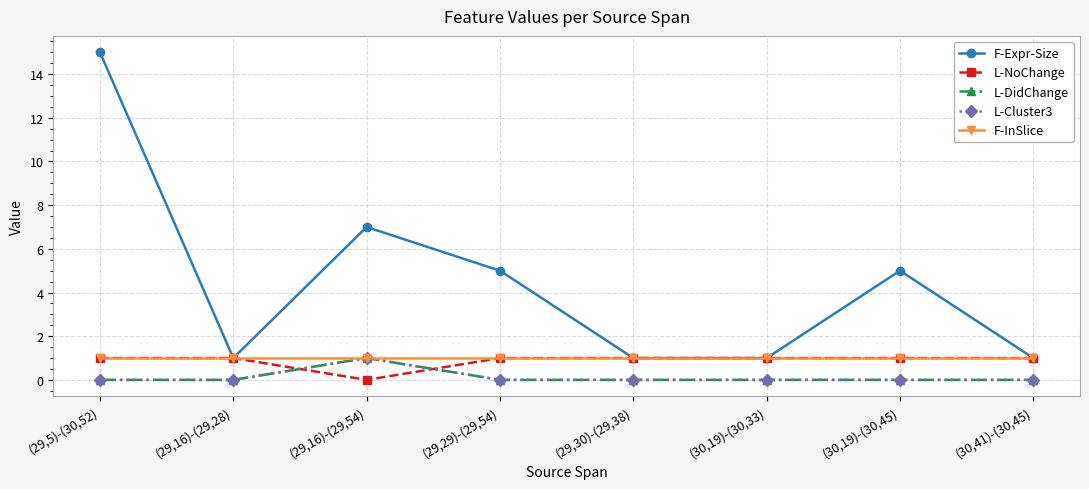

Is this an area chart (filled region under the line)?

No